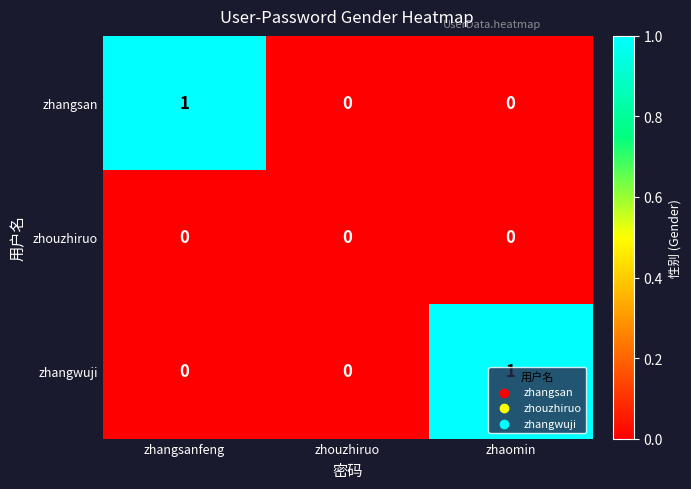

How many values in the zhangsan series exceed 0?

1